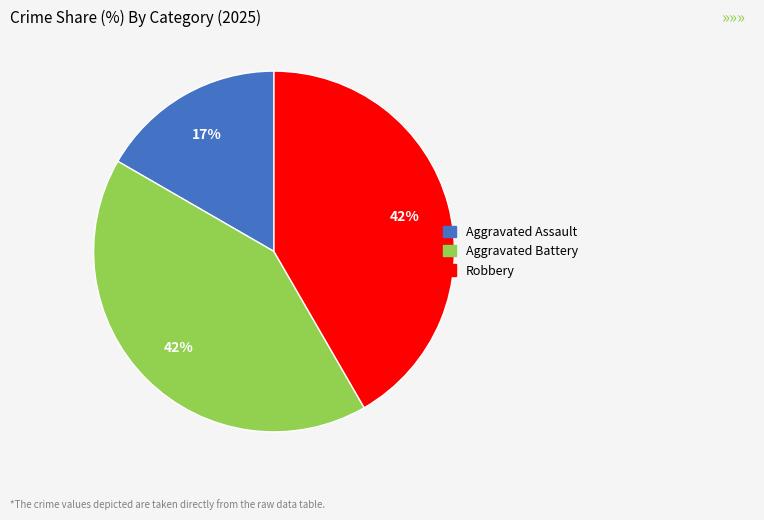

What is the smallest slice in the pie chart?

Aggravated Assault